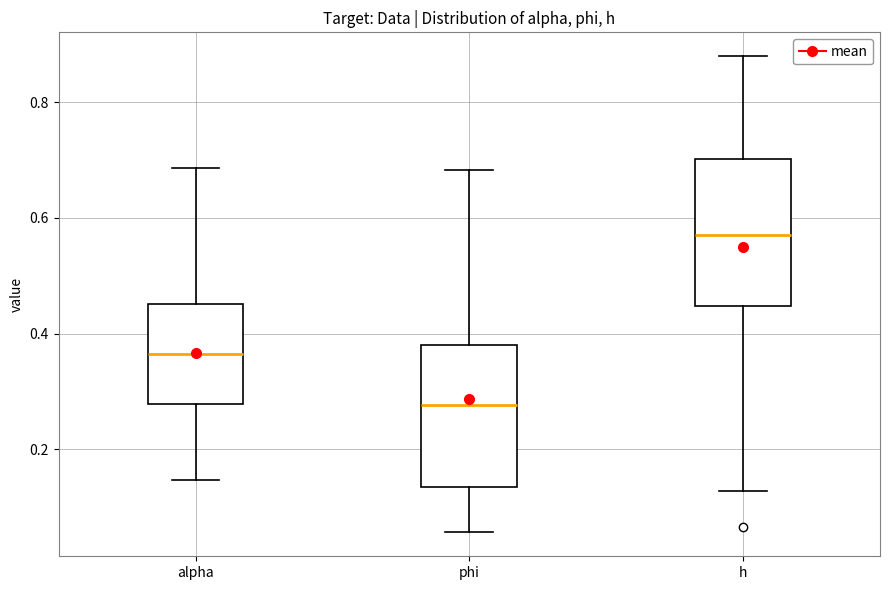

Reading left to right, read every box against the y-axis: the position of its median line, the range the box covers, and the ends of its whiskers. The values are not printed on the chart, so give them approximately, as read against the axis.

alpha: median 0.36, box 0.28 to 0.46, whiskers 0.14 to 0.68
phi: median 0.28, box 0.14 to 0.38, whiskers 0.06 to 0.68
h: median 0.56, box 0.44 to 0.70, whiskers 0.12 to 0.88